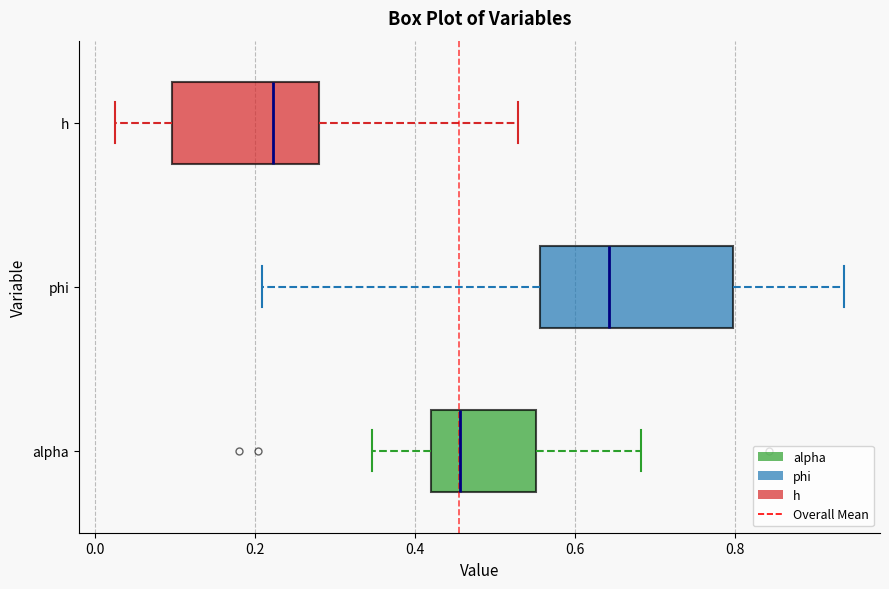

Reading bottom to top, read every box against the x-axis: the position of its median line, the range the box covers, and the ends of its whiskers. The values are not printed on the chart, so give them approximately, as read against the axis.

alpha: median 0.46, box 0.42 to 0.56, whiskers 0.34 to 0.68
phi: median 0.64, box 0.56 to 0.80, whiskers 0.20 to 0.94
h: median 0.22, box 0.10 to 0.28, whiskers 0.02 to 0.52